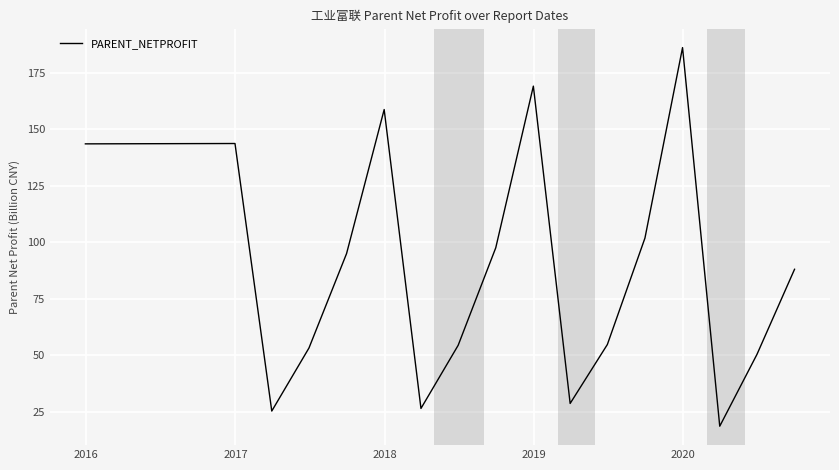

What is the minimum value shown in the chart?

18.7